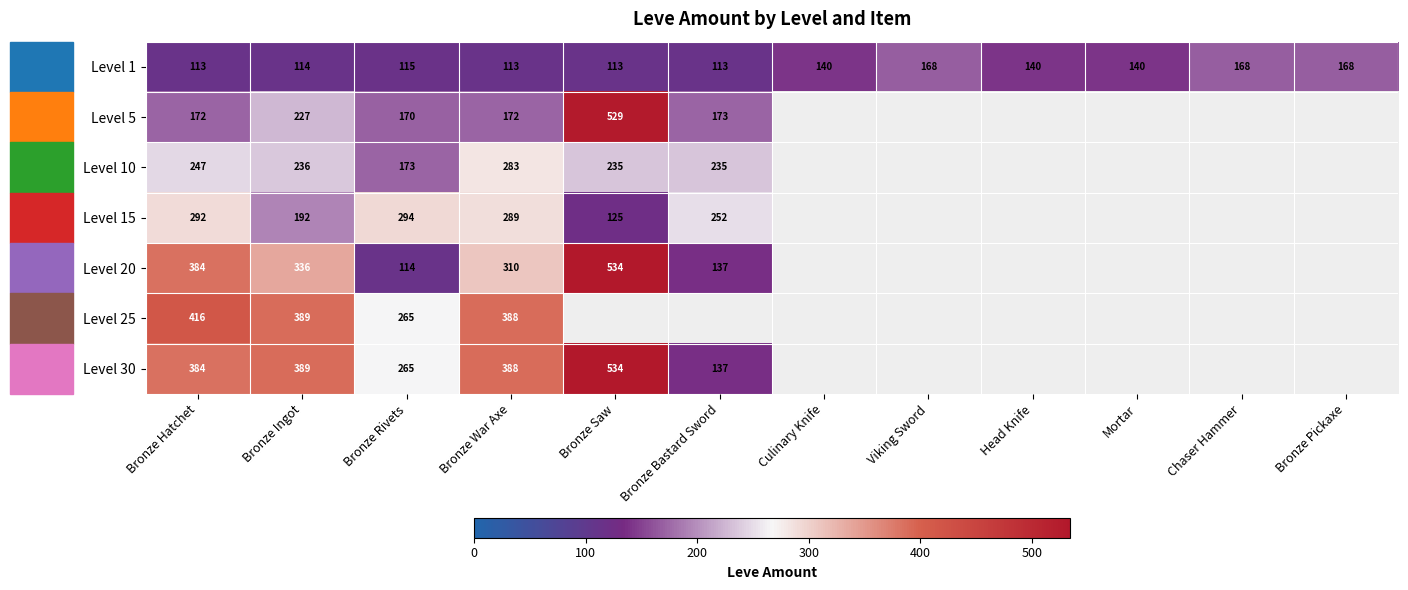

Between Bronze Rivets and Bronze War Axe, which is larger?

Bronze Rivets